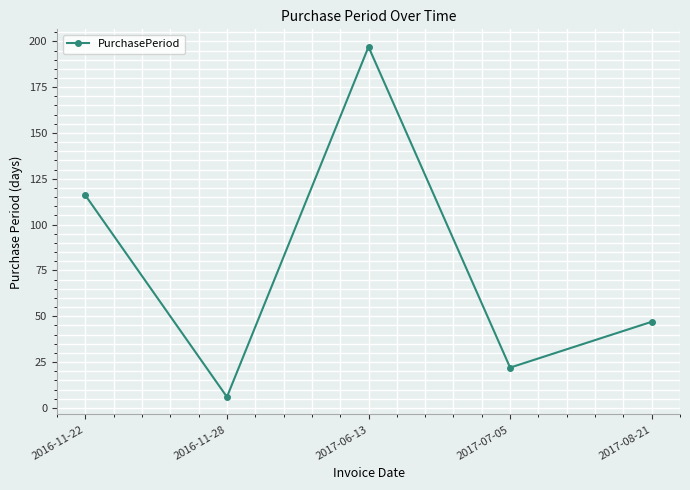

Is it true that the value at 2017-07-05 is 22?

True